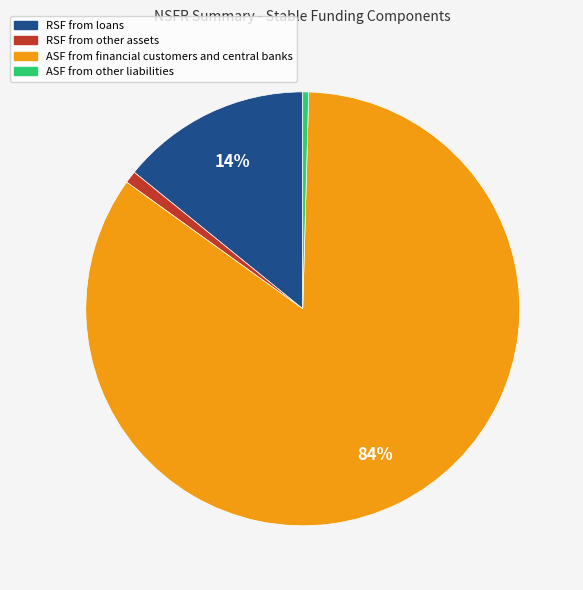

True or false: RSF from other assets accounts for 11% of the total.

False